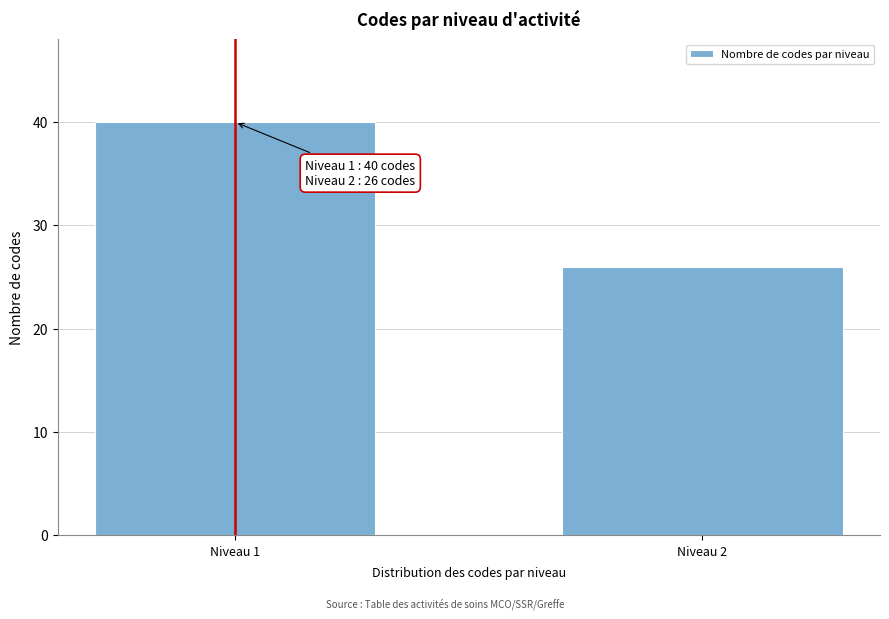

Reading left to right, transcribe all the data shown in this chart.

Niveau 1=40	Niveau 2=26